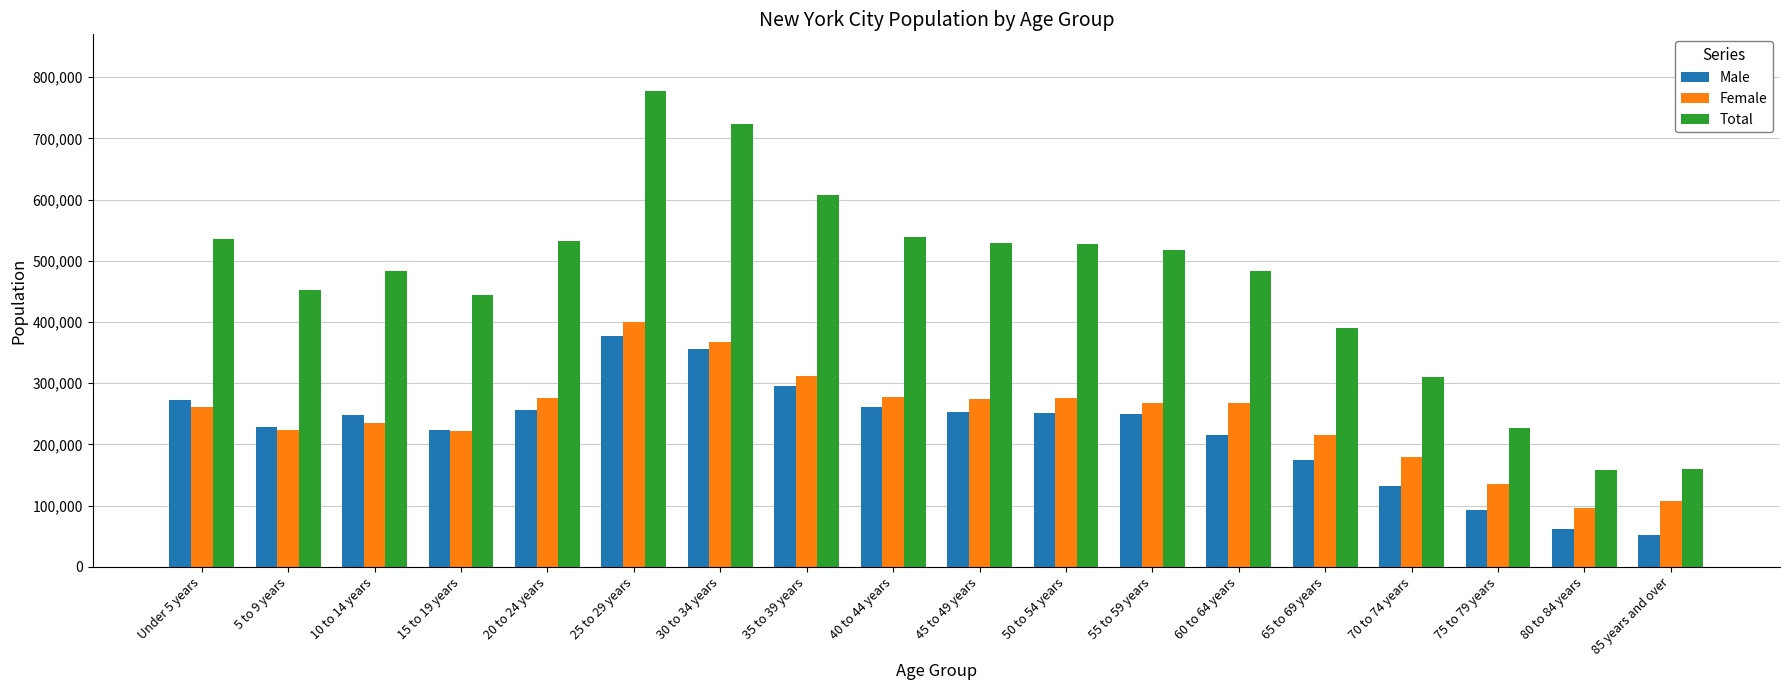

Which series changed the most between 5 to 9 years and 65 to 69 years?

Total